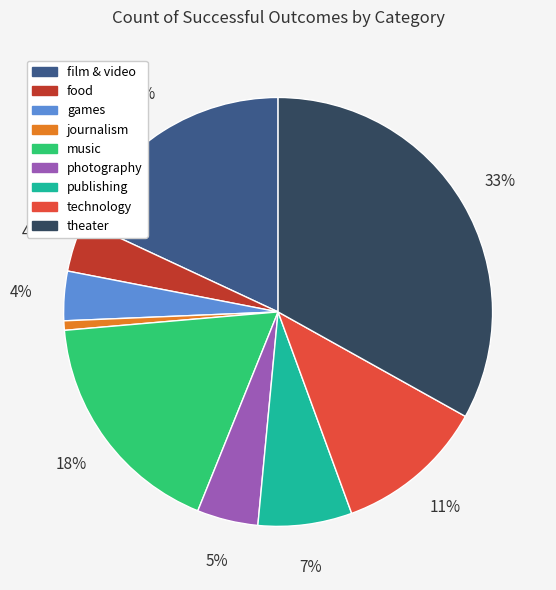

Combined, do technology and theater account for over 50%?

No